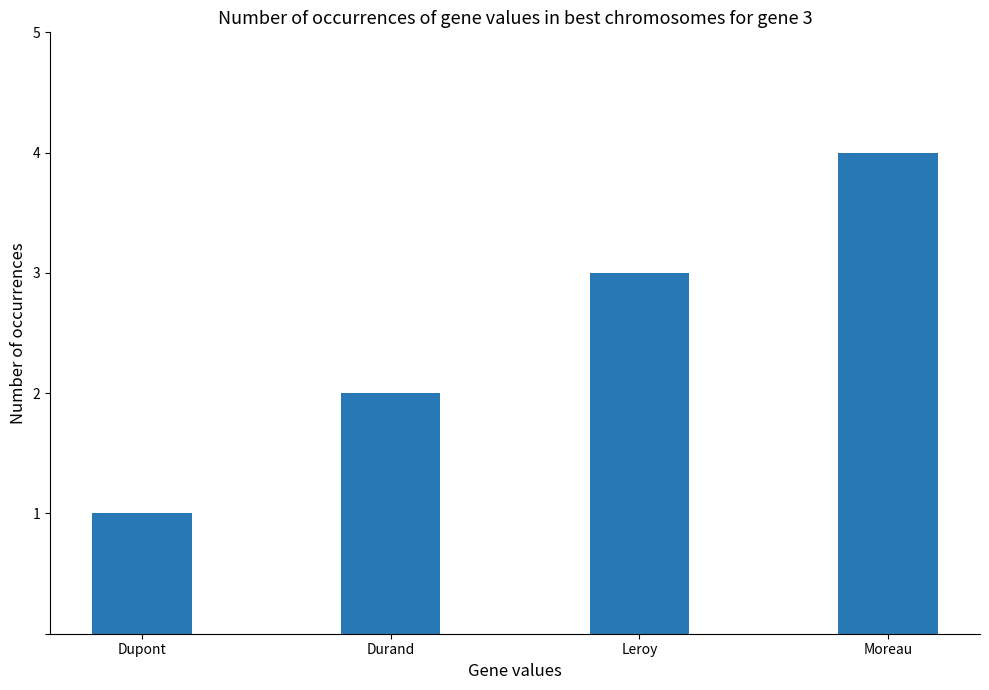

List the labels in order of value, smallest first.

Dupont, Durand, Leroy, Moreau